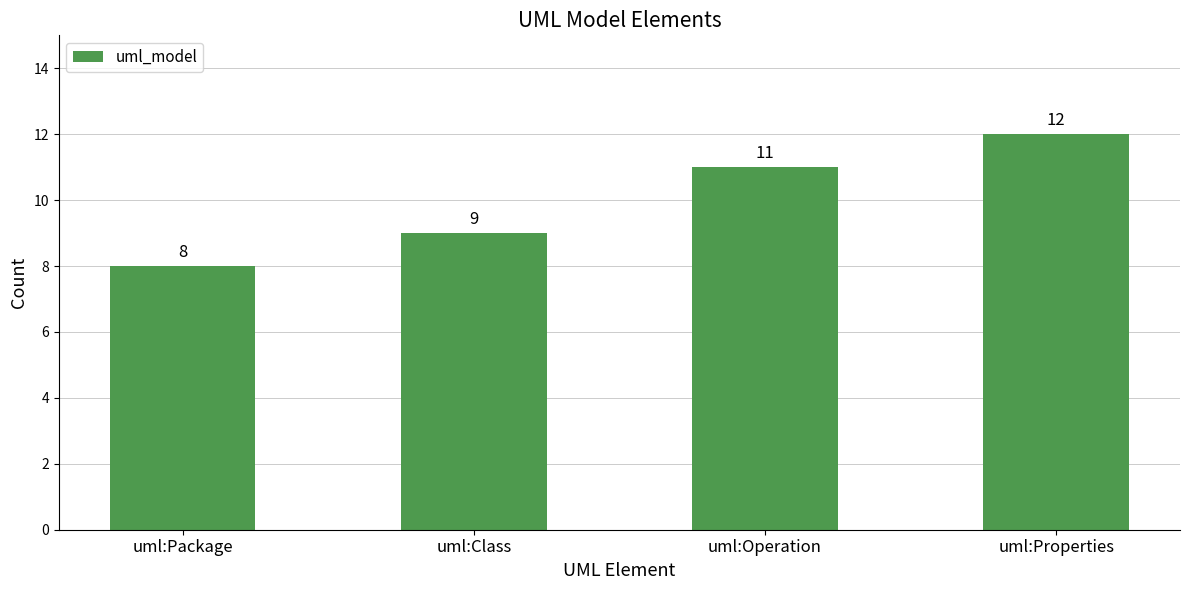

Between uml:Properties and uml:Package, which is larger?

uml:Properties